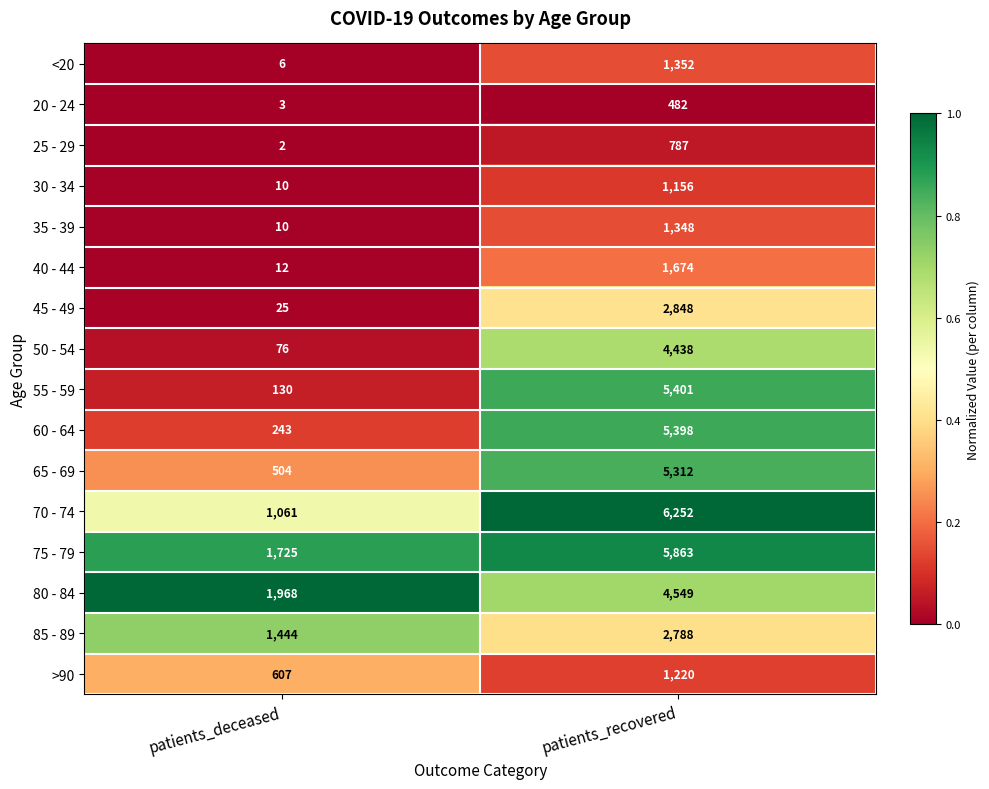

The value of 45 - 49 at patients_recovered is 2848. True or false?

True